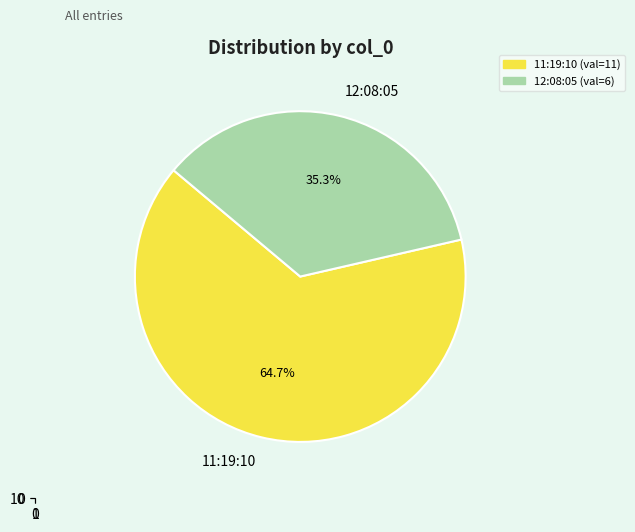

The 12:08:05 slice represents 41% of the pie. True or false?

False